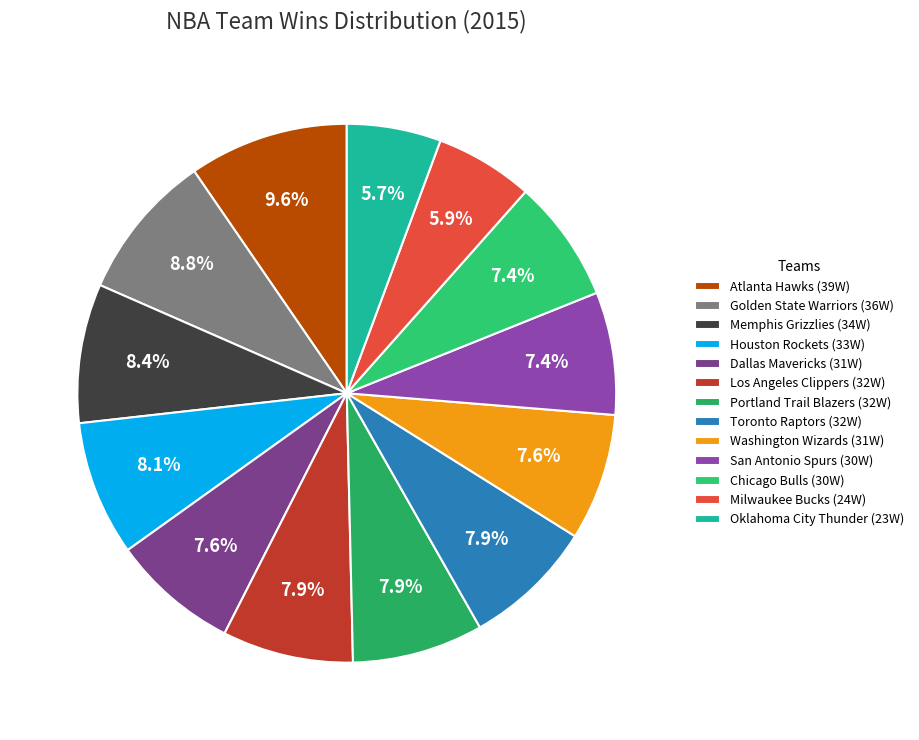

Does Atlanta Hawks account for over 50% of the chart?

No